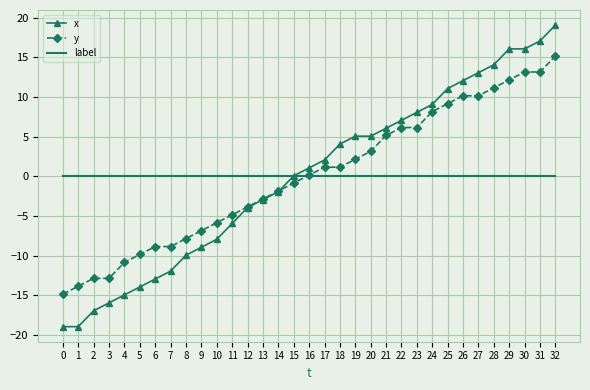

What is the sum of the x values at 14 and 30?

14.1